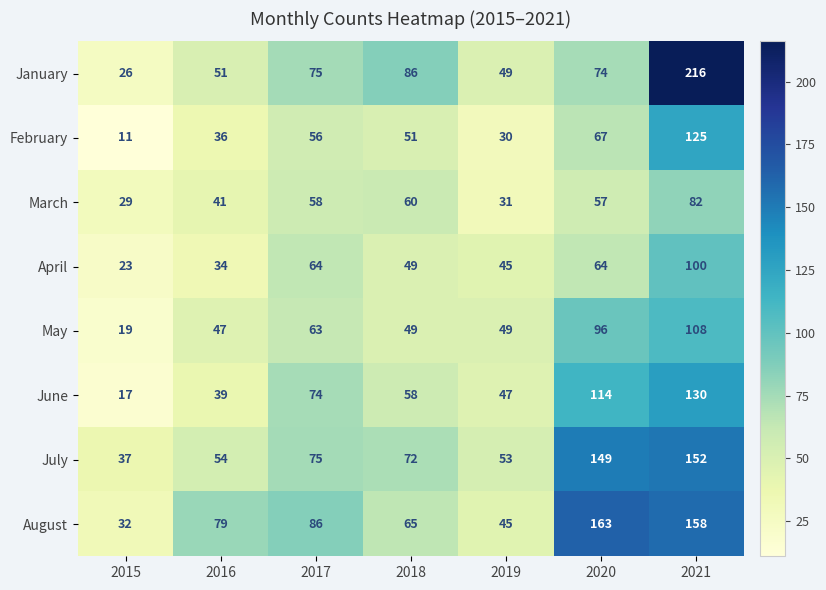

How many distinct data groups are displayed?

8